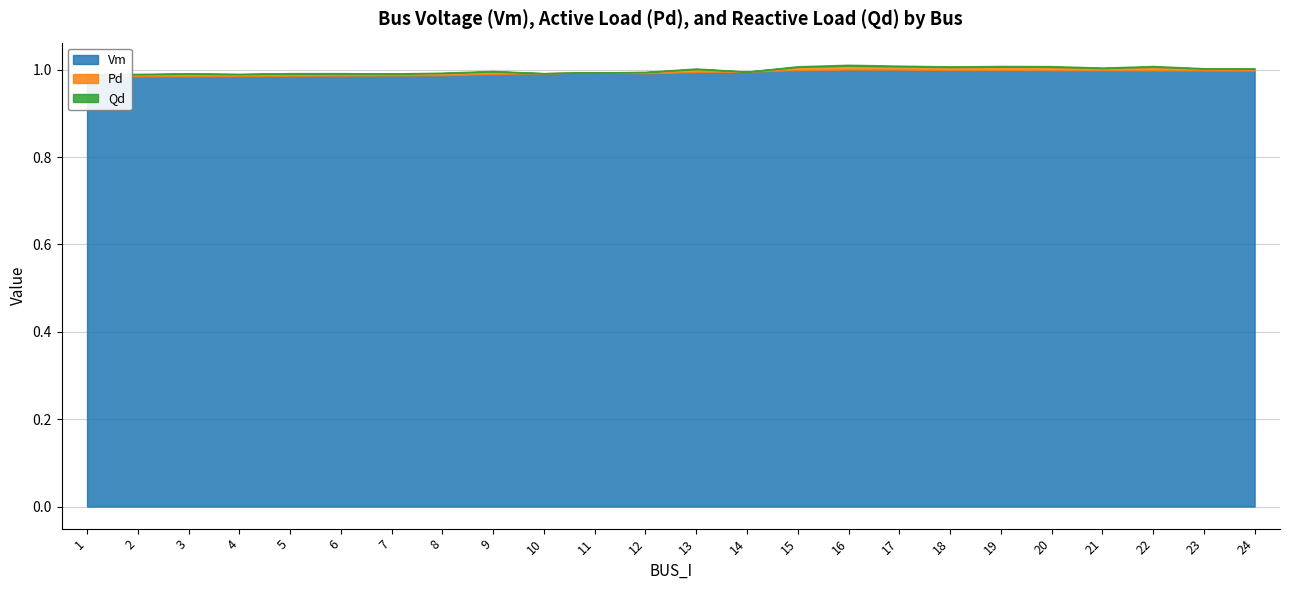

Rank the series by their maximum value, from lowest to highest.

Qd, Pd, Vm